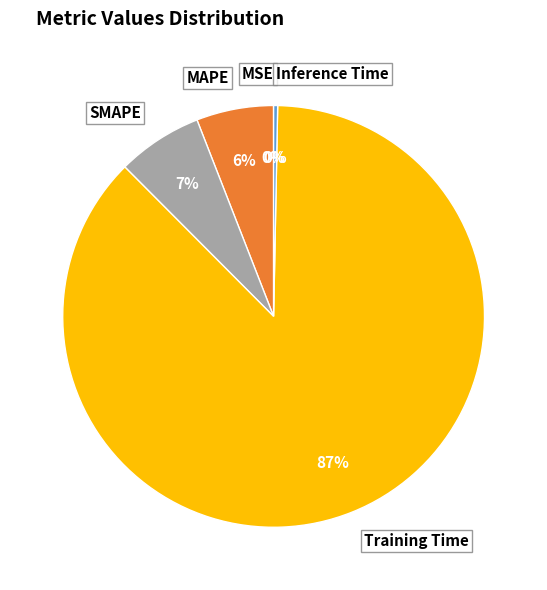

Do SMAPE and MAPE together represent more than half of the pie?

No